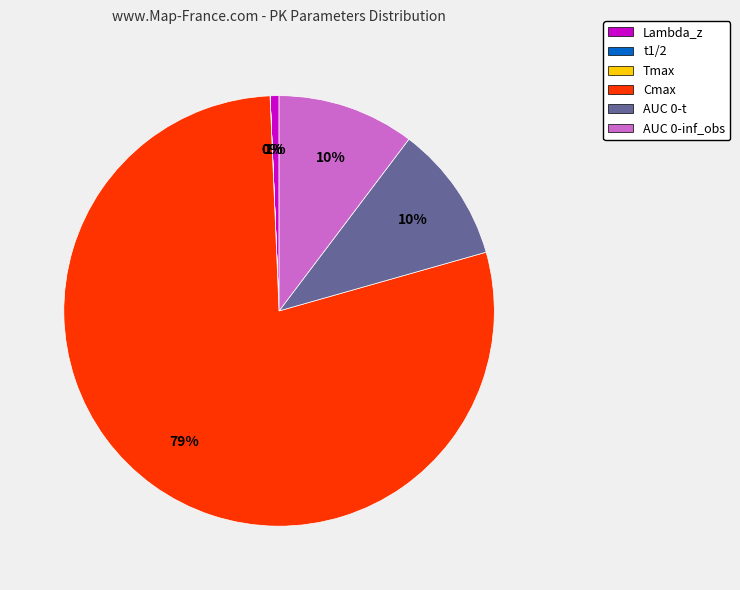

Which slice is the largest?

Cmax